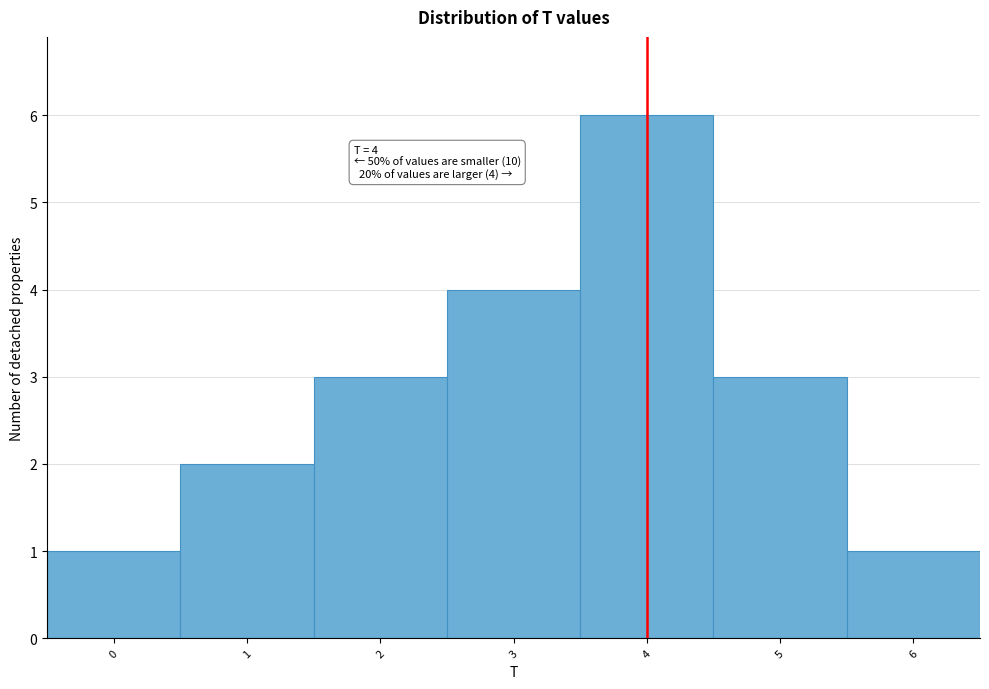

Which range on the x-axis has the tallest bar?

3.5 to 4.5